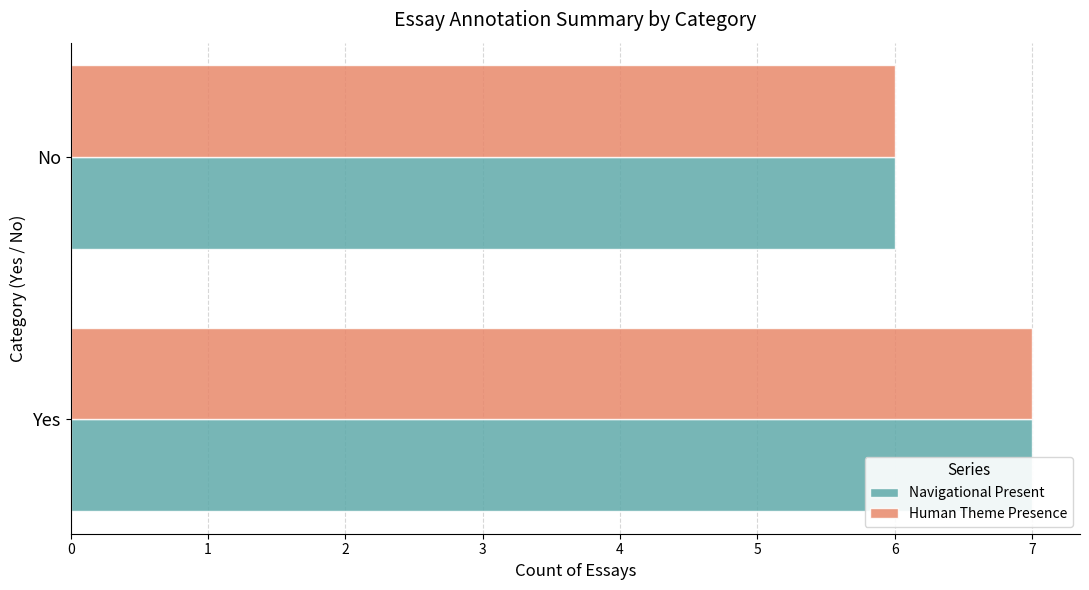

Count the number of data series in this chart.

2